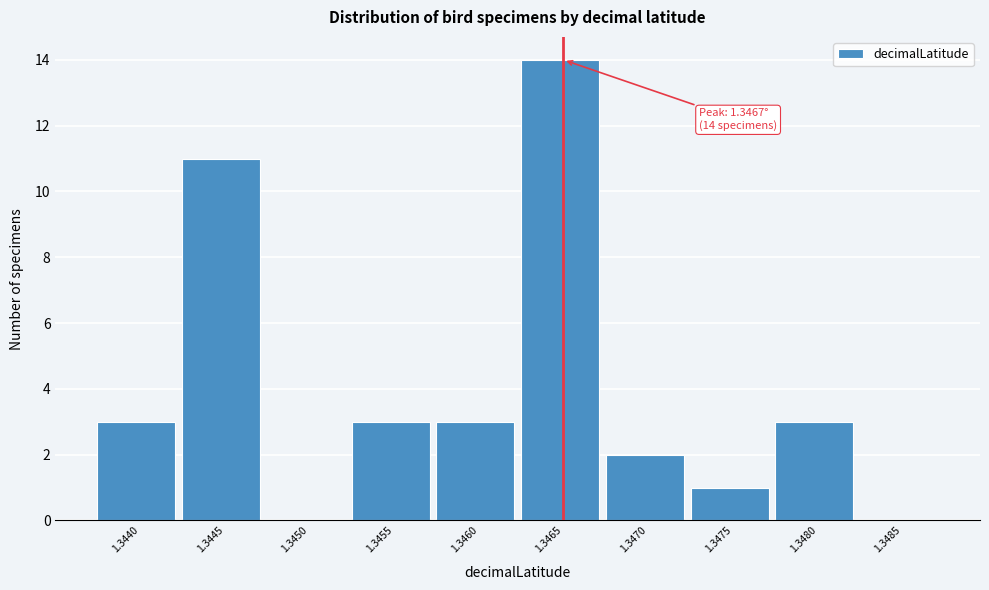

Reading left to right, transcribe all the data shown in this chart.

1.3440=3	1.3445=11	1.3450=0	1.3455=3	1.3460=3	1.3465=14	1.3470=2	1.3475=1	1.3480=3	1.3485=0